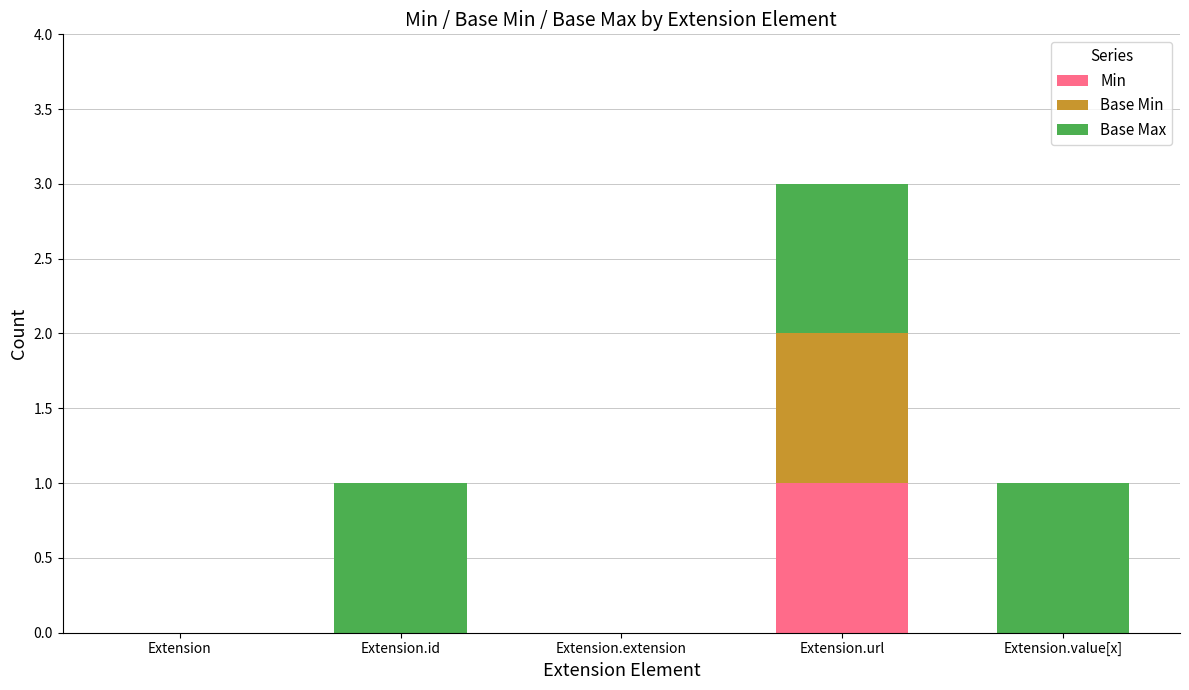

Which category has the highest value in the Min series?

Extension.url